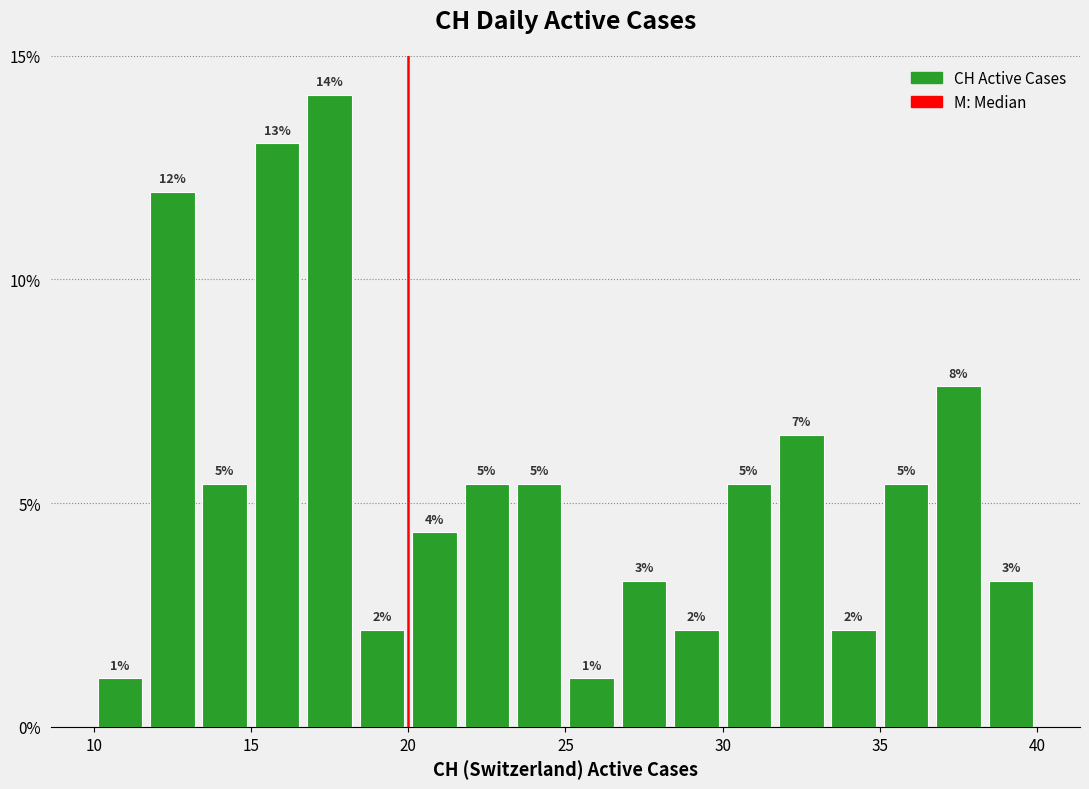

Read against the x-axis, roughly where is the centre of the tallest bar?

17.5